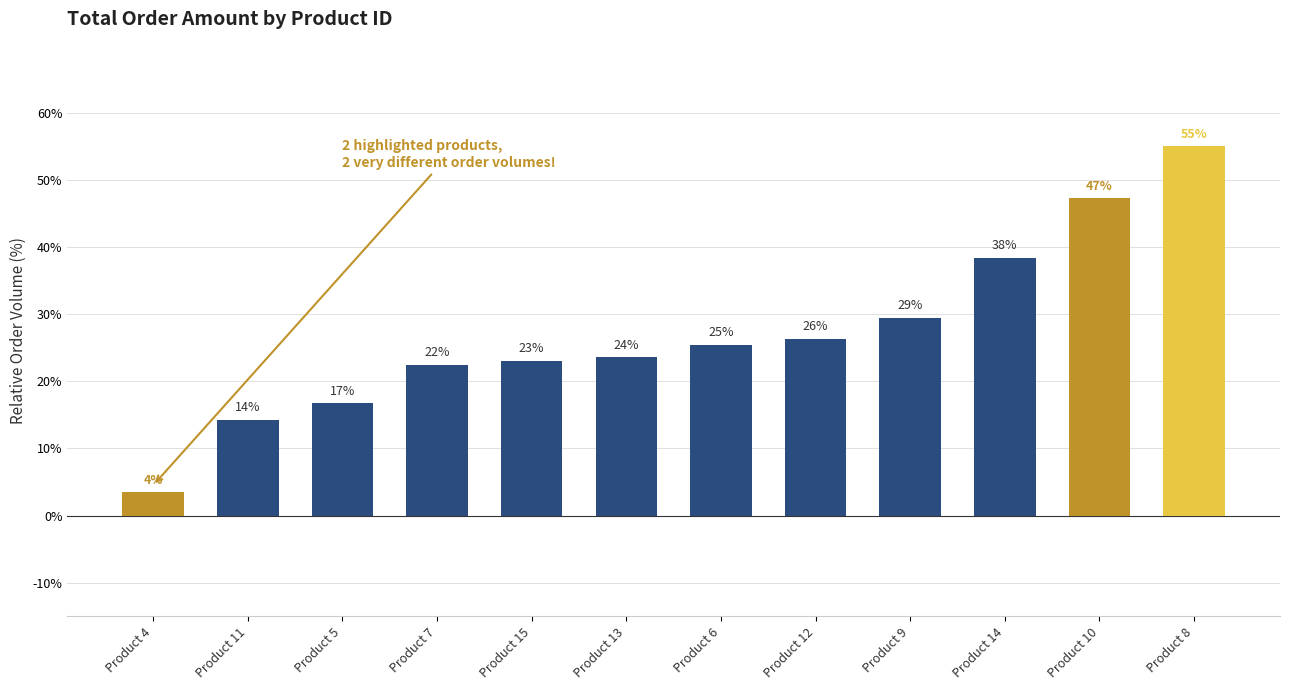

Are the bars grouped side by side (vs. stacked)?

No